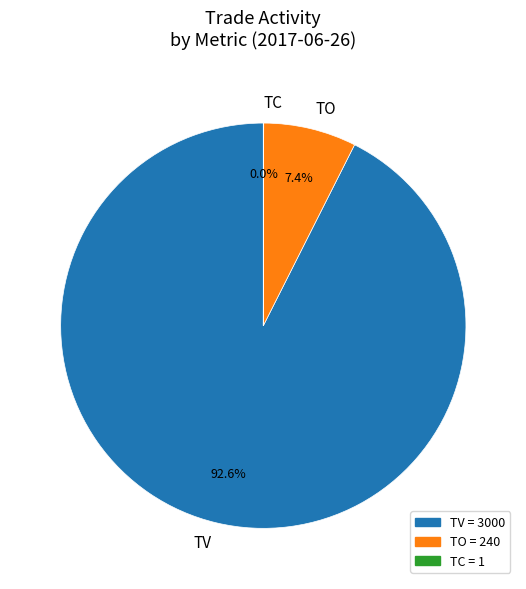

What is the total percentage of TV and TO?

100.0%